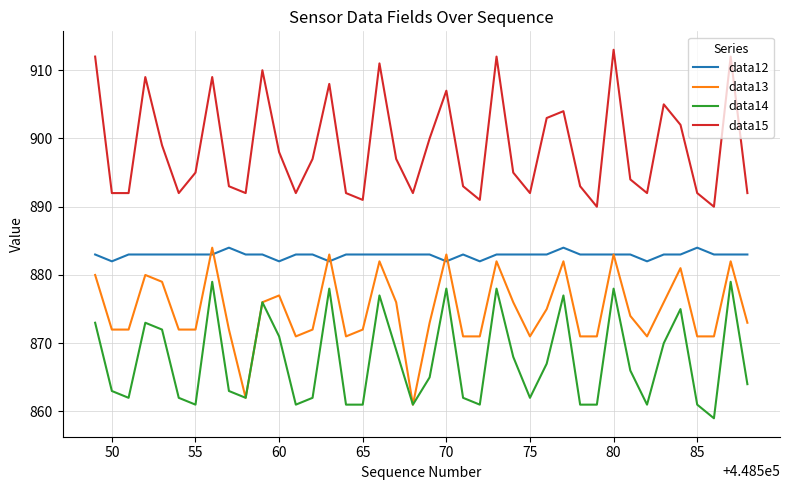

True or false: data15 and data14 cross at least once.

False